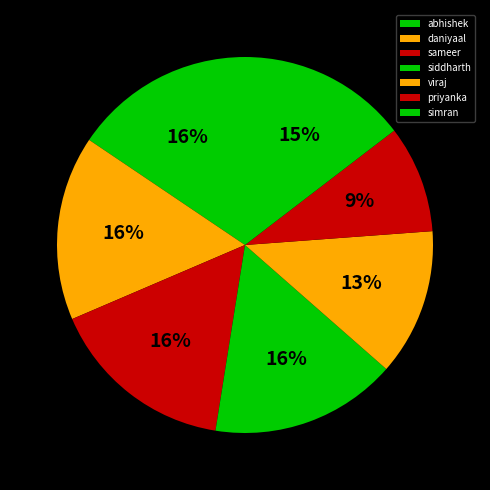

Does viraj represent more than half of the total?

No